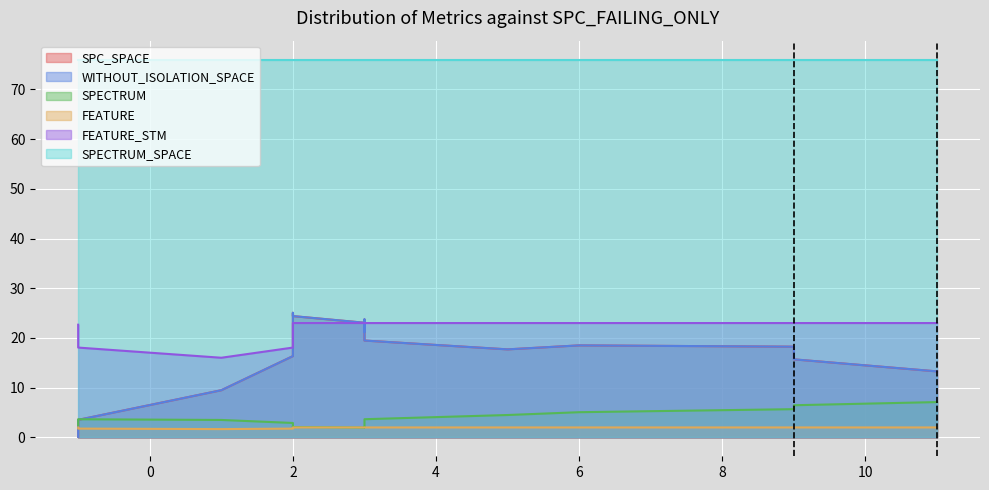

Is it true that SPECTRUM_SPACE equals 46 at 3?

False